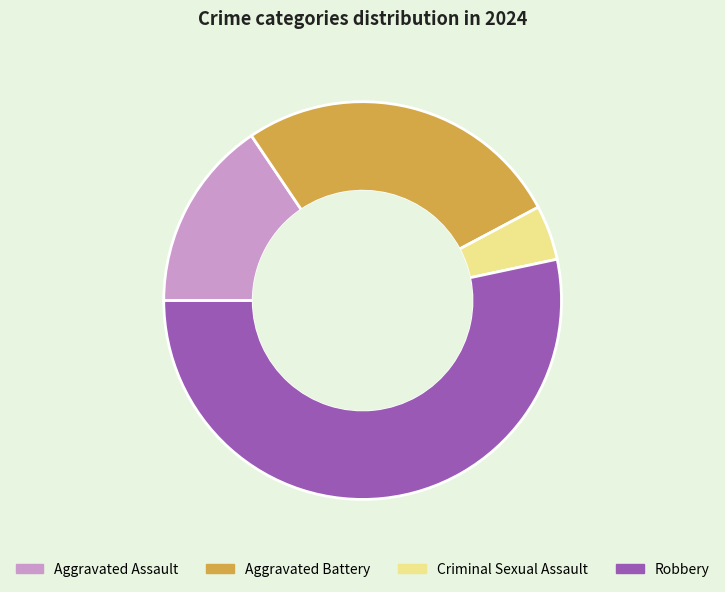

Approximately how many times larger is the value at Aggravated Assault compared to Robbery?

0.3